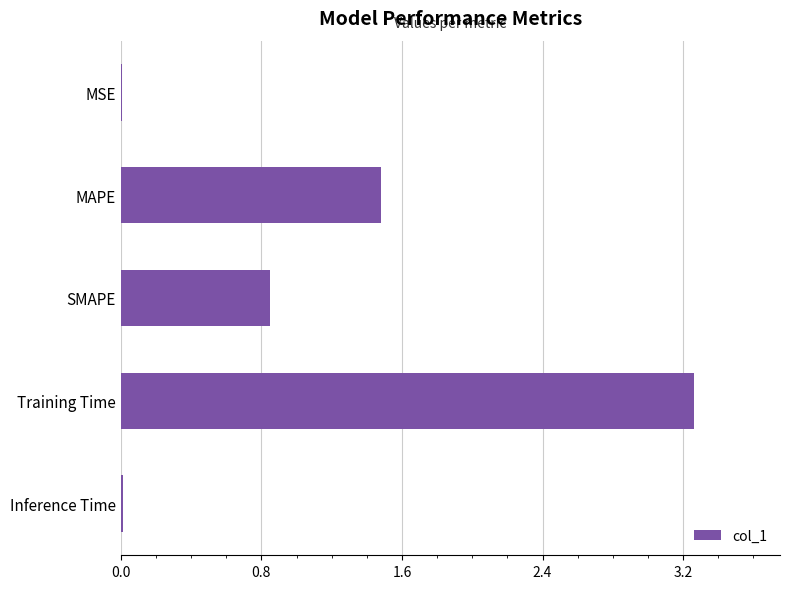

True or false: the data shows 0.0 at MSE.

True